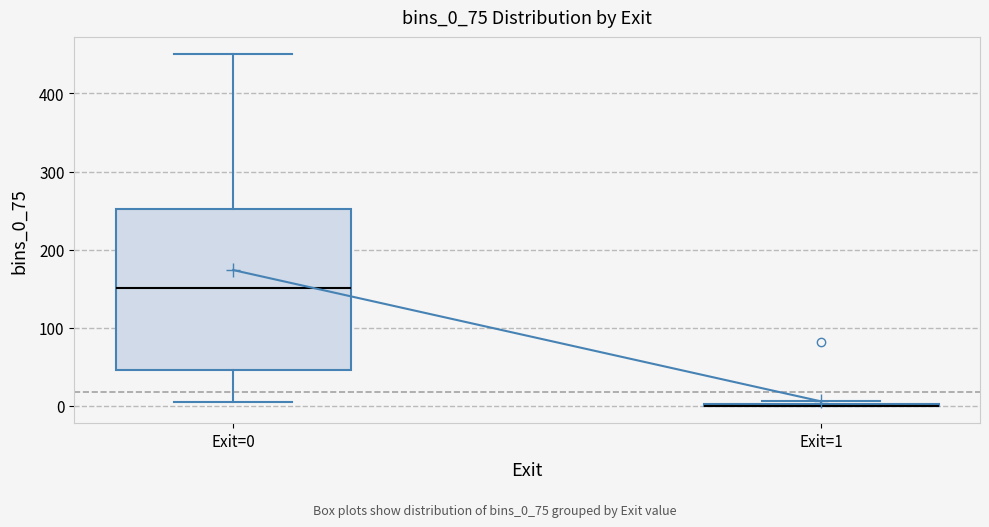

Where does the upper whisker of the box for Exit=0 end on the y-axis? The values are not printed on the chart, so give them approximately, as read against the axis.

450